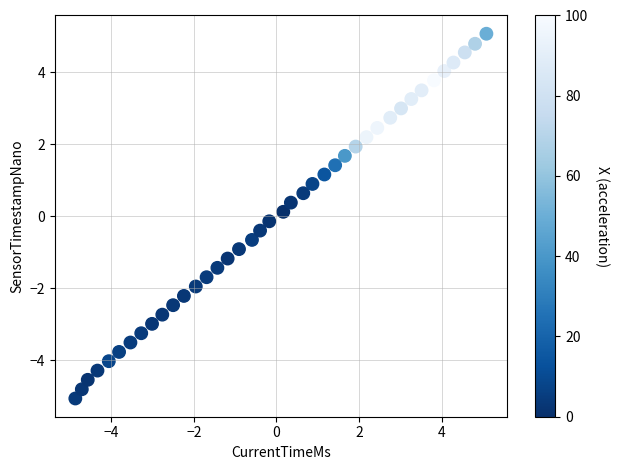

What is the range of X values (max minus min)?

10.0